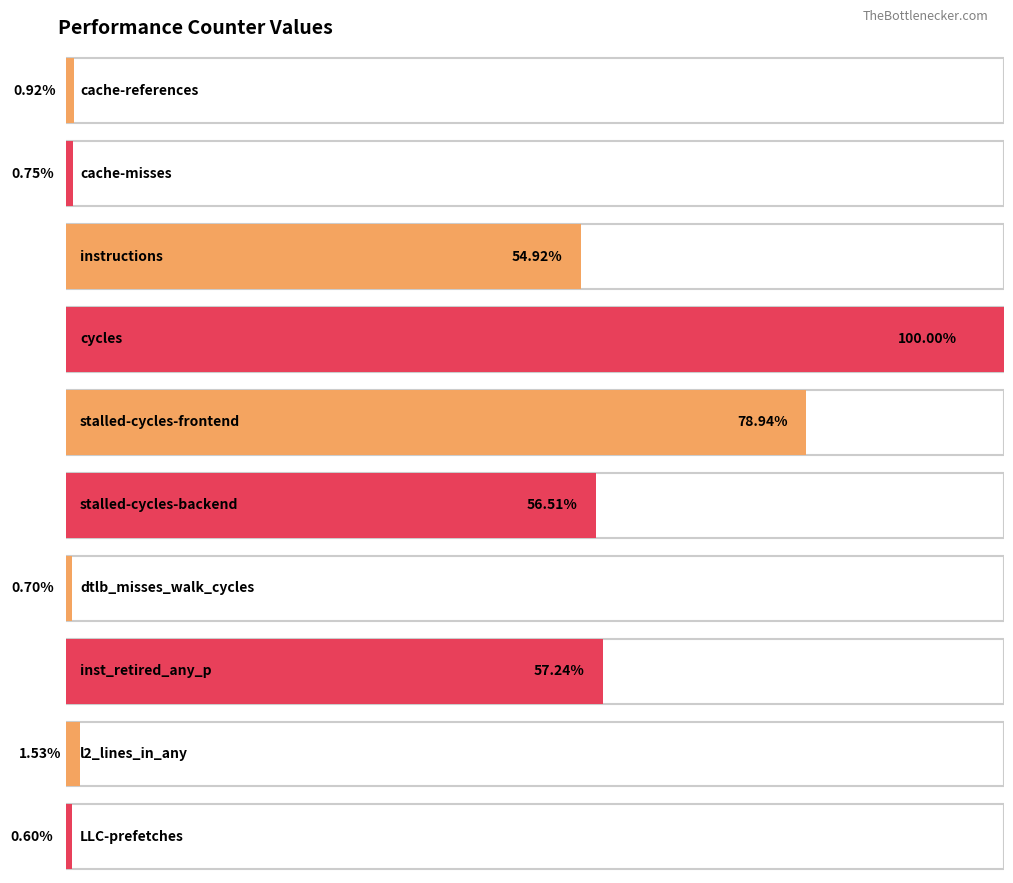

How many categories are shown in the chart?

10